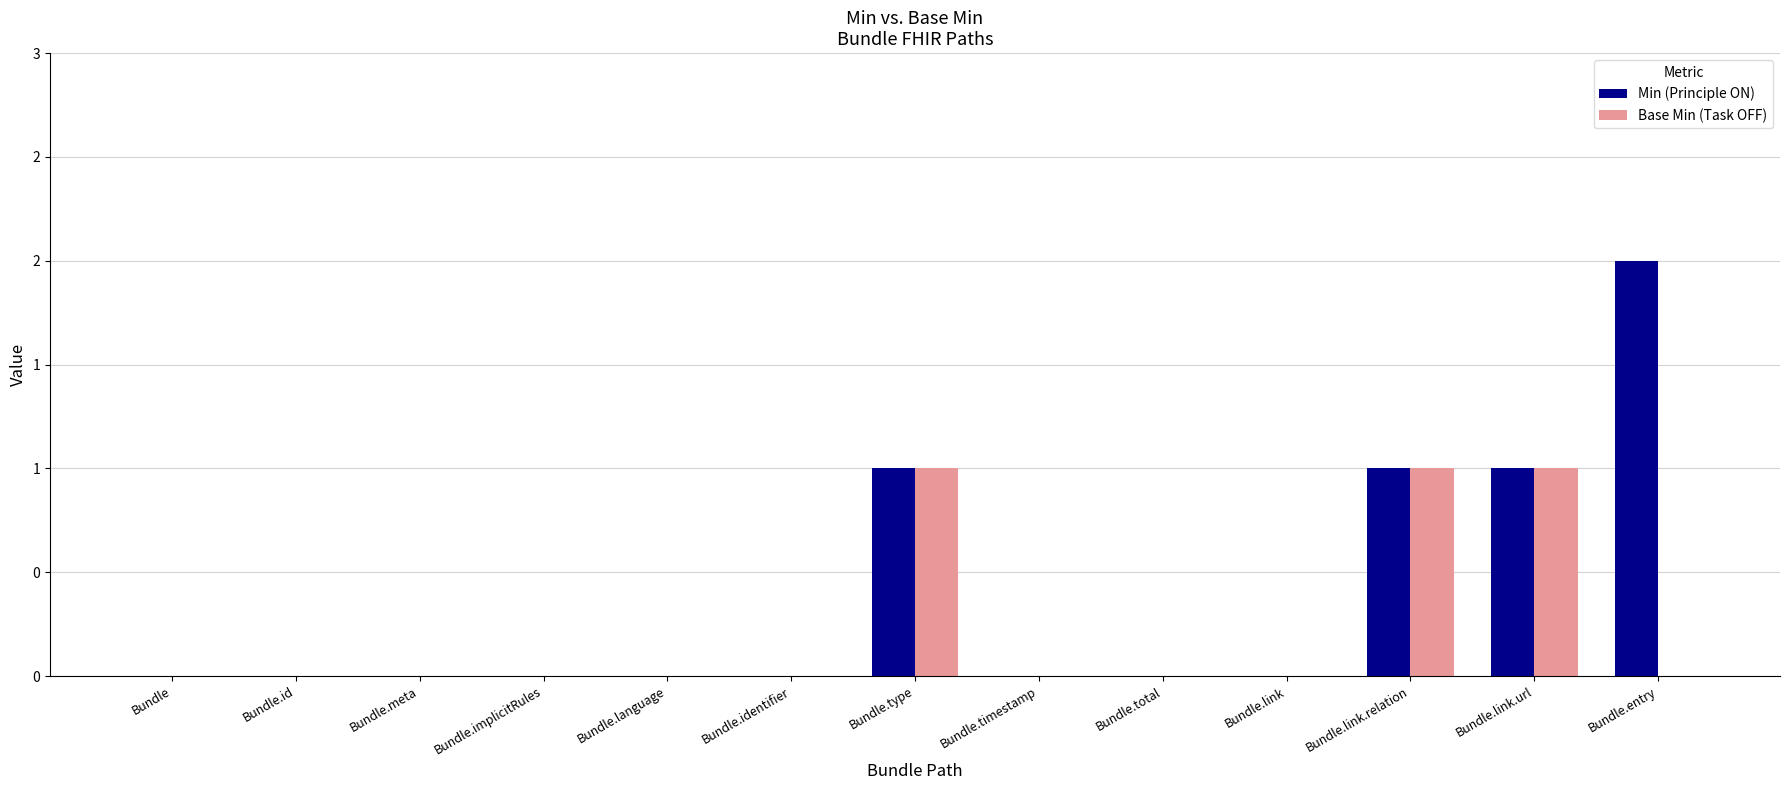

Which series has the widest spread of values?

Min (Principle ON)